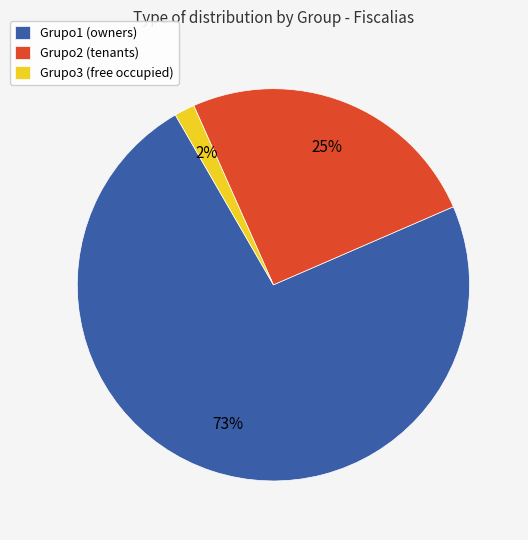

What is the largest slice in the pie chart?

Grupo1 (owners)